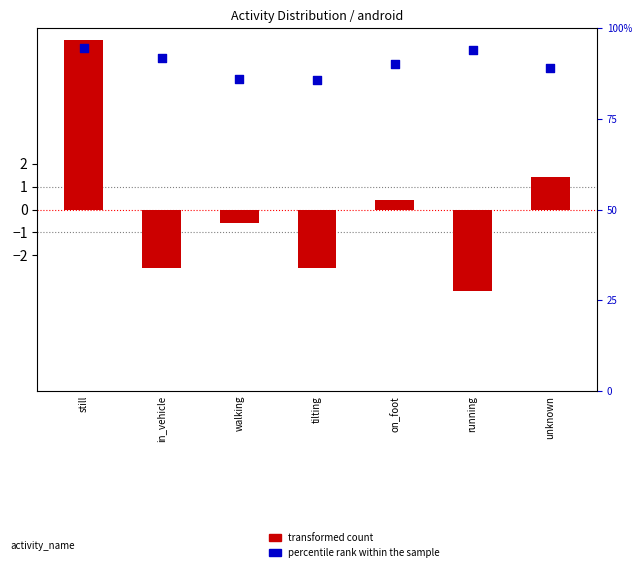

Which series contains the highest Y value?

percentile rank within the sample